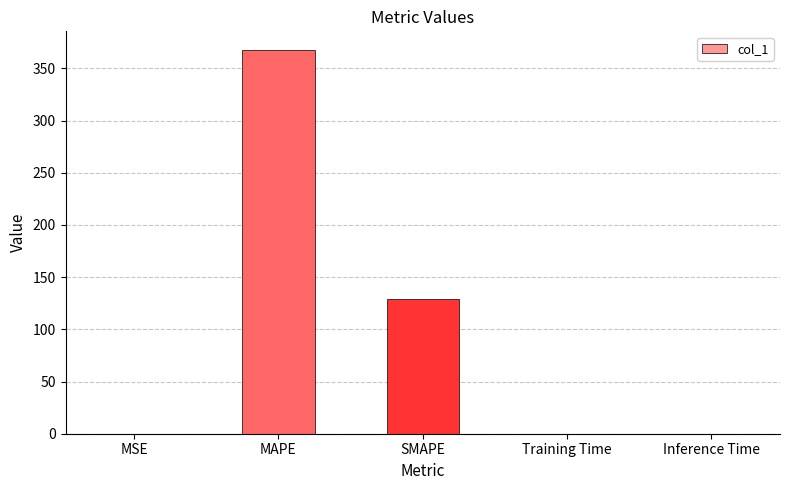

What is the maximum value shown in the chart?

367.1